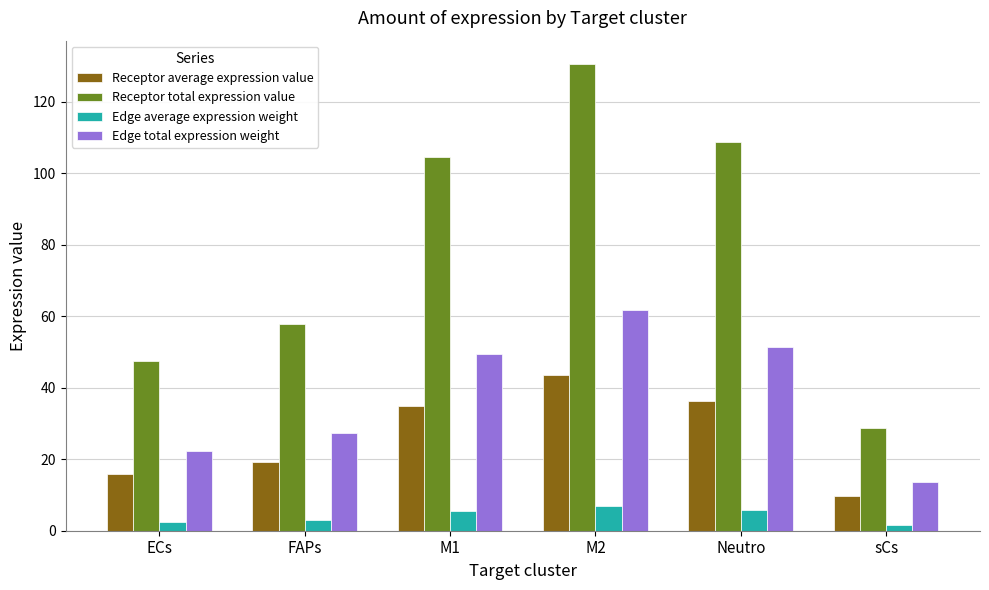

What is the approximate value of Edge average expression weight at sCs?

1.5